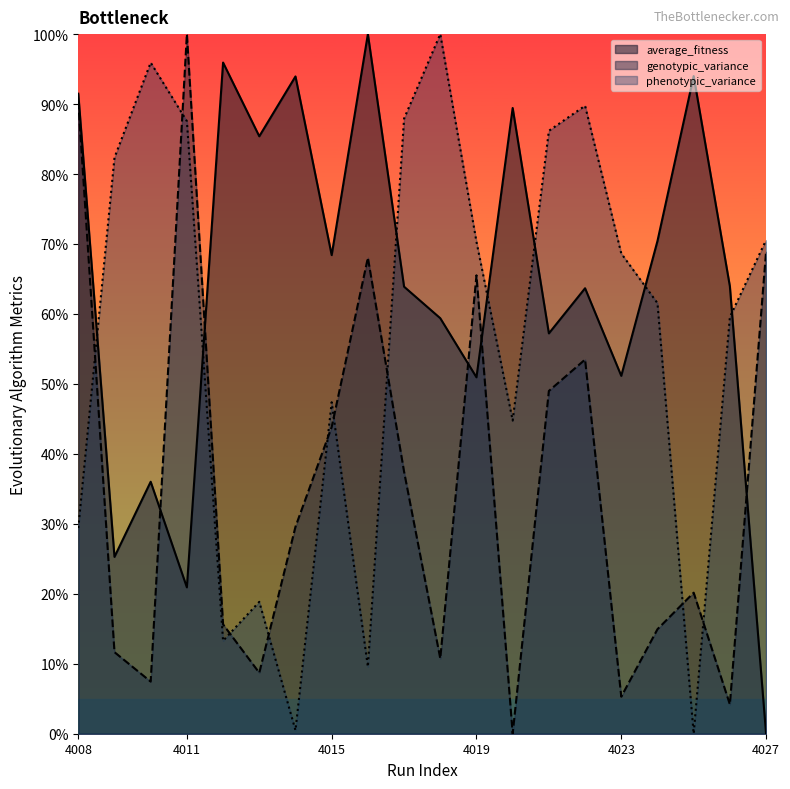

Which series has the largest range (max minus min)?

average_fitness